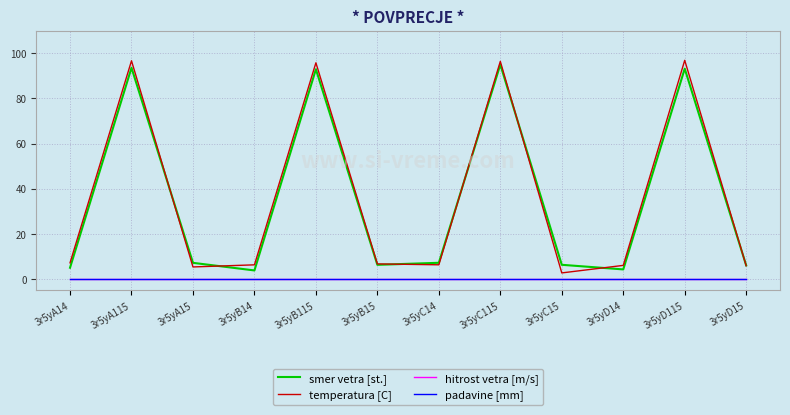

Which series has the largest total across all categories?

temperatura [C]